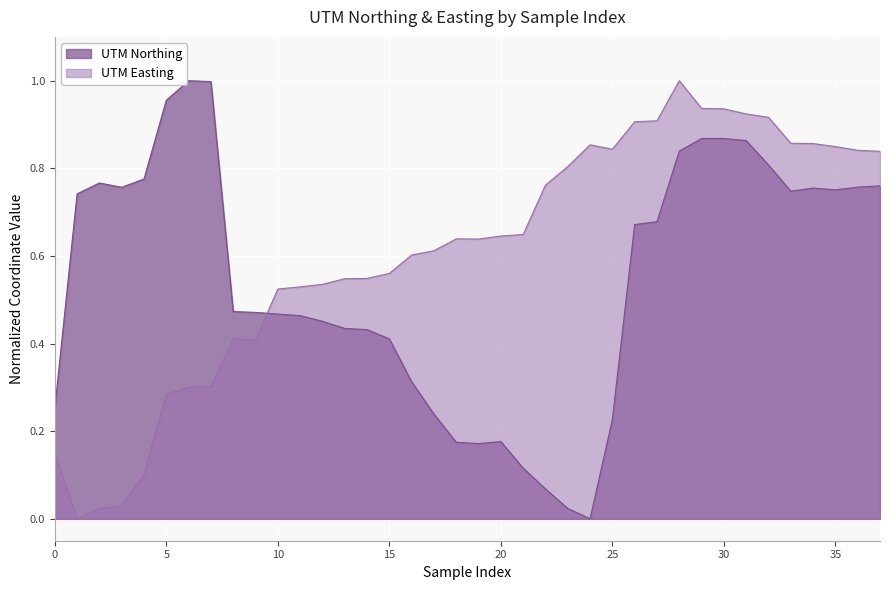

What is the label of the 28th point from the left?

27